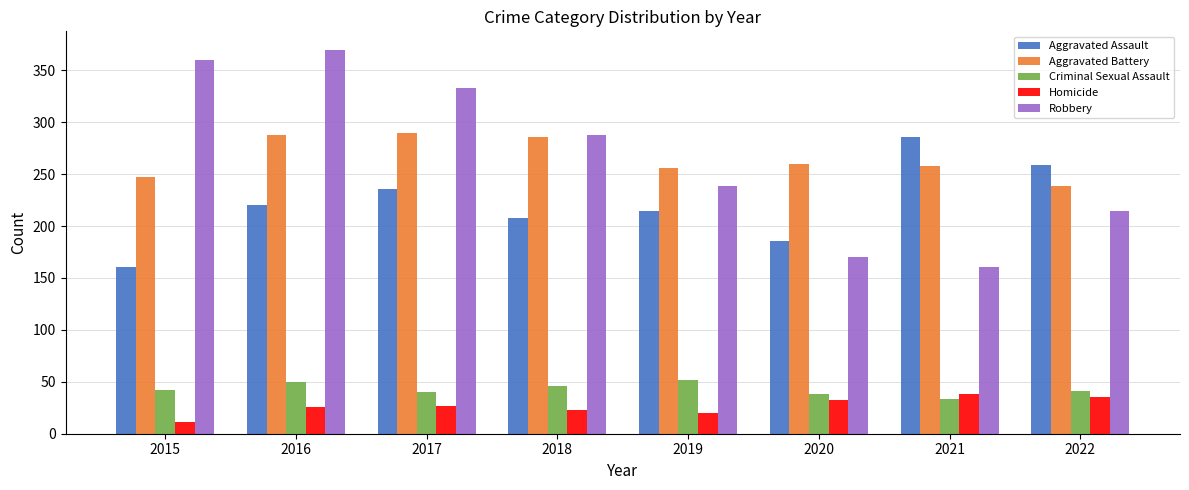

At which category is the sum across all series the highest?

2016